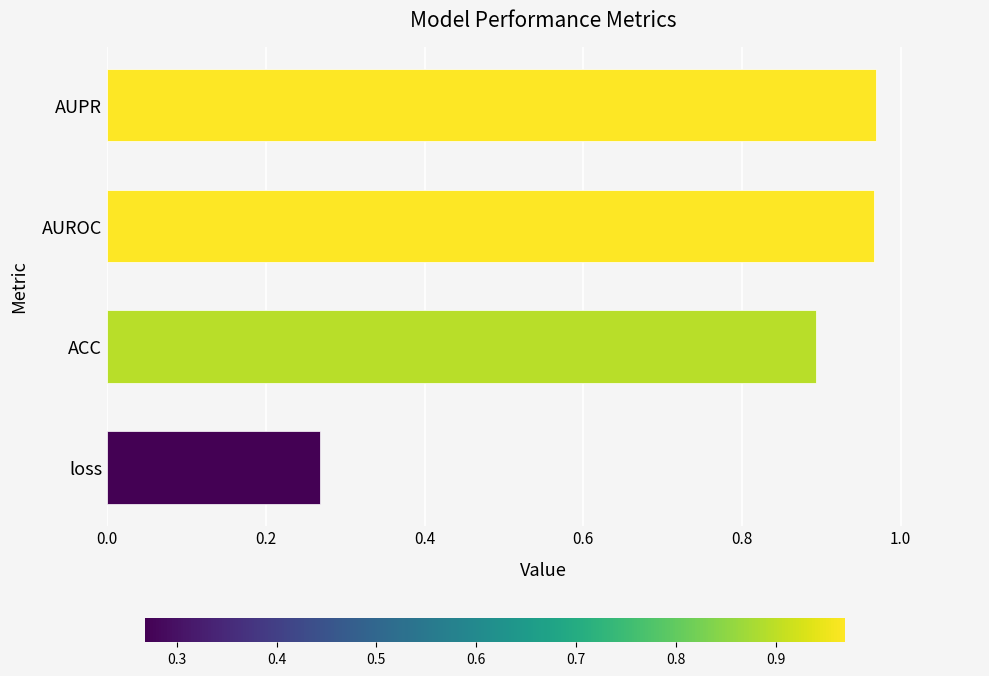

Does the chart contain stacked bars?

No